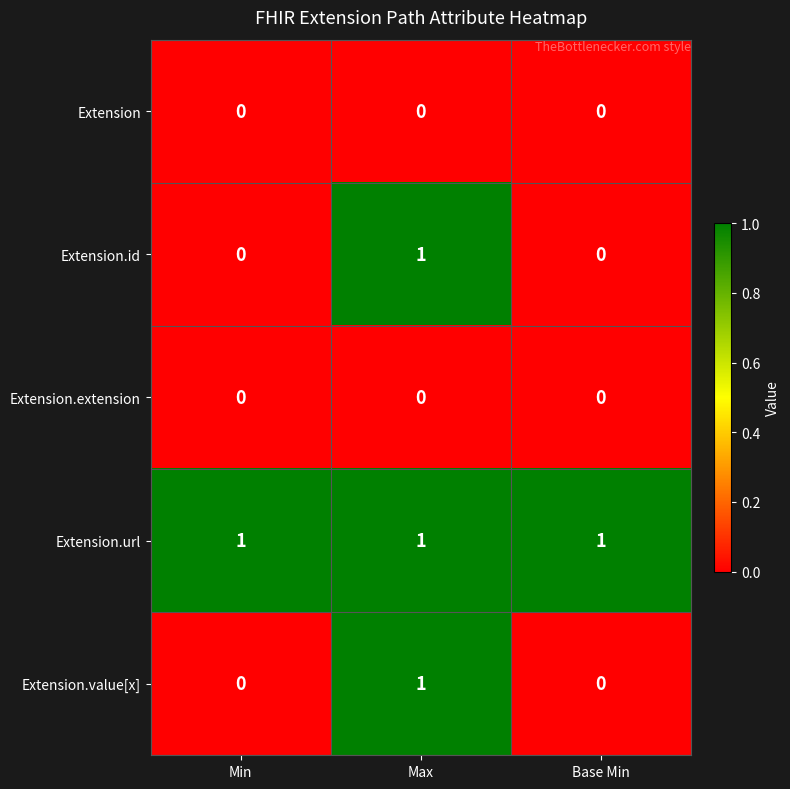

The value of Extension.url at Max is 1. True or false?

True